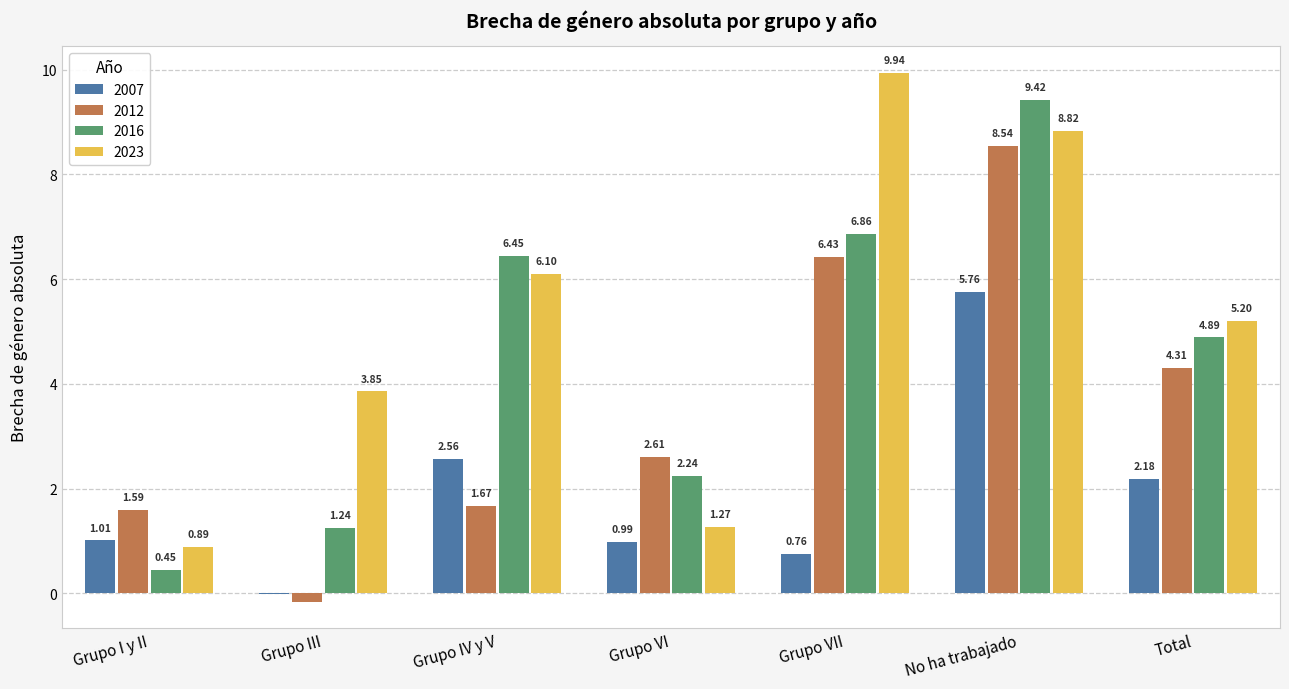

At which category does the chart reach its peak across all series?

Grupo VII